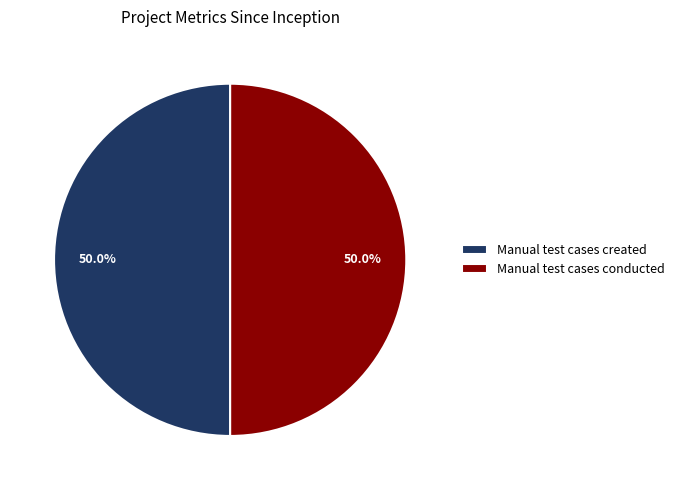

What is the total percentage of Manual test cases conducted and Manual test cases created?

100.0%